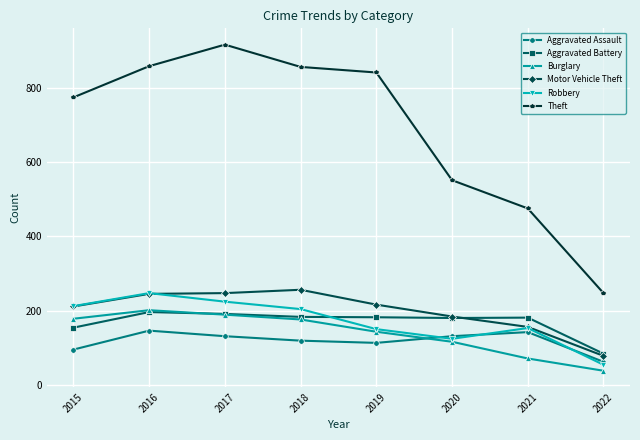

What is the sum of all Aggravated Battery values?

1351